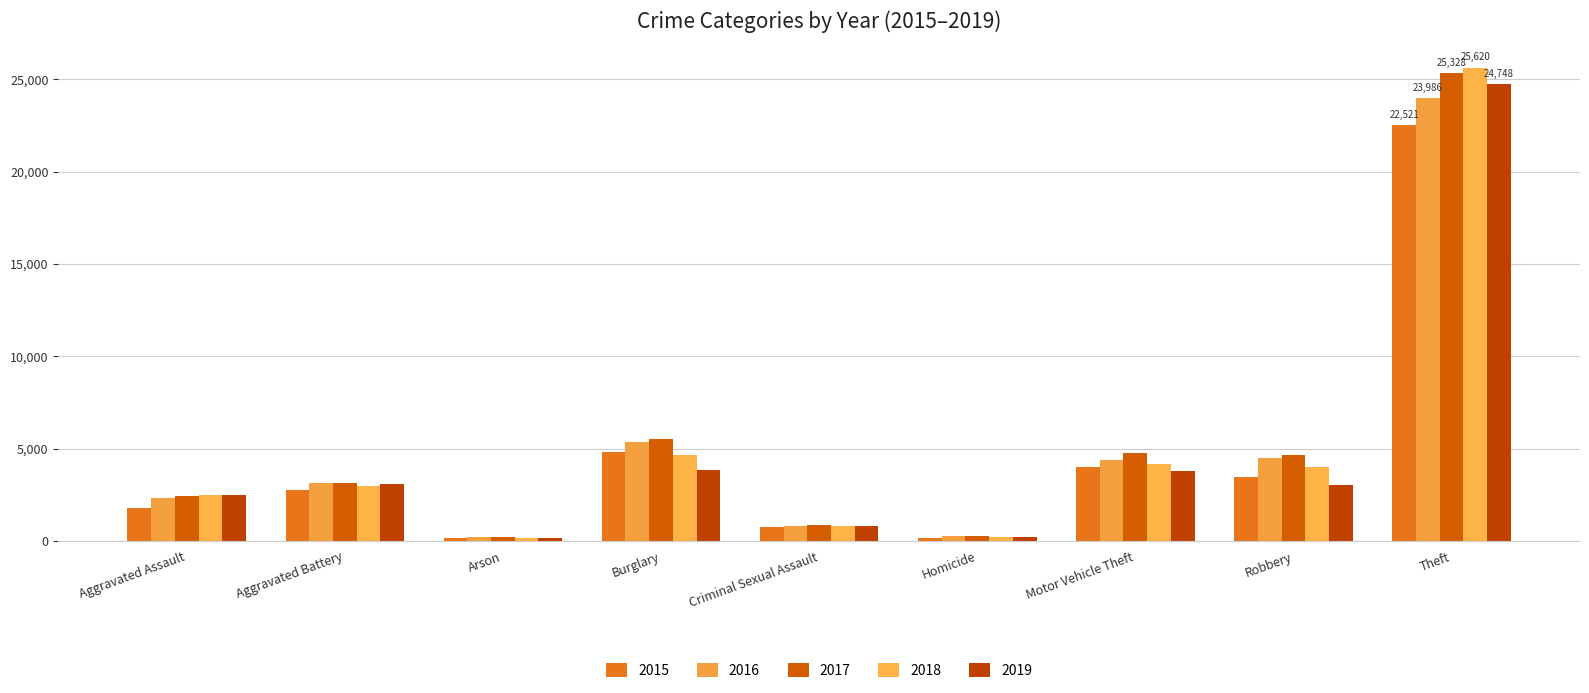

What is the difference between the second highest and minimum values in the 2017 series?

5293